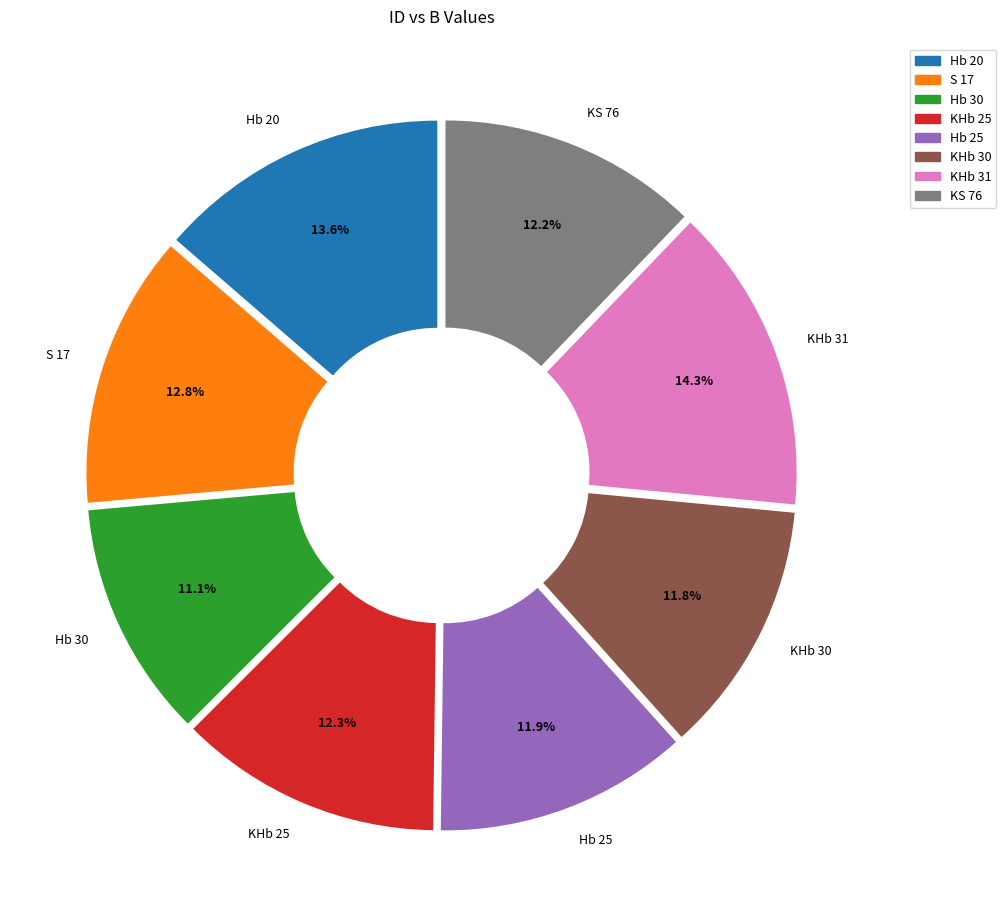

What is the largest slice in the pie chart?

KHb 31